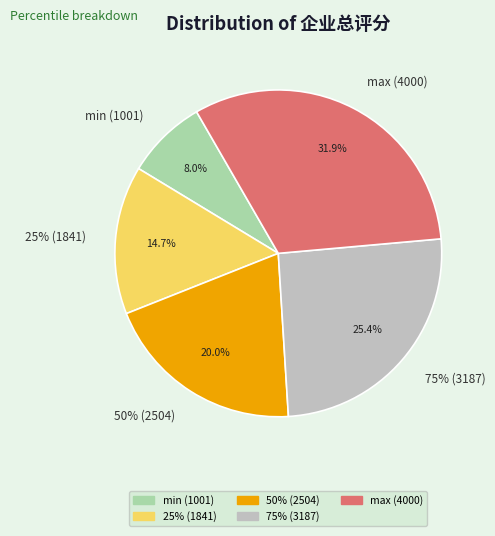

What percentage do 25% (1841) and 50% (2504) together represent?

34.7%